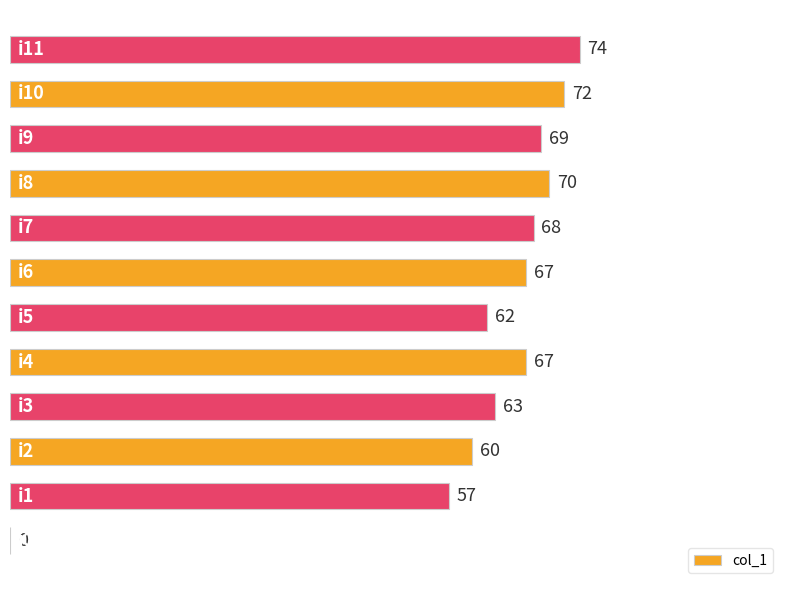

What is the greatest value displayed?

74